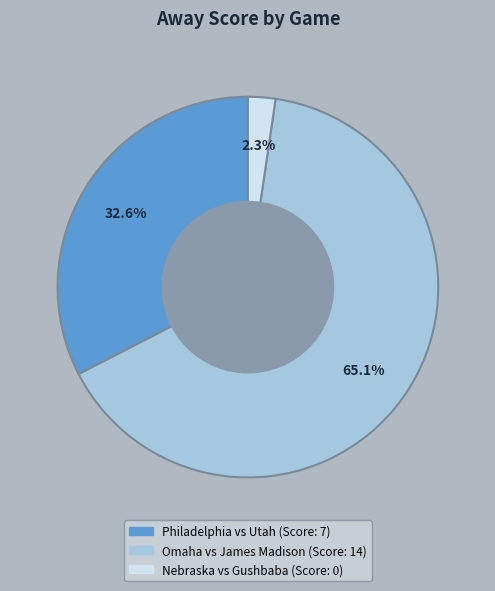

How many segments does this pie chart have?

3